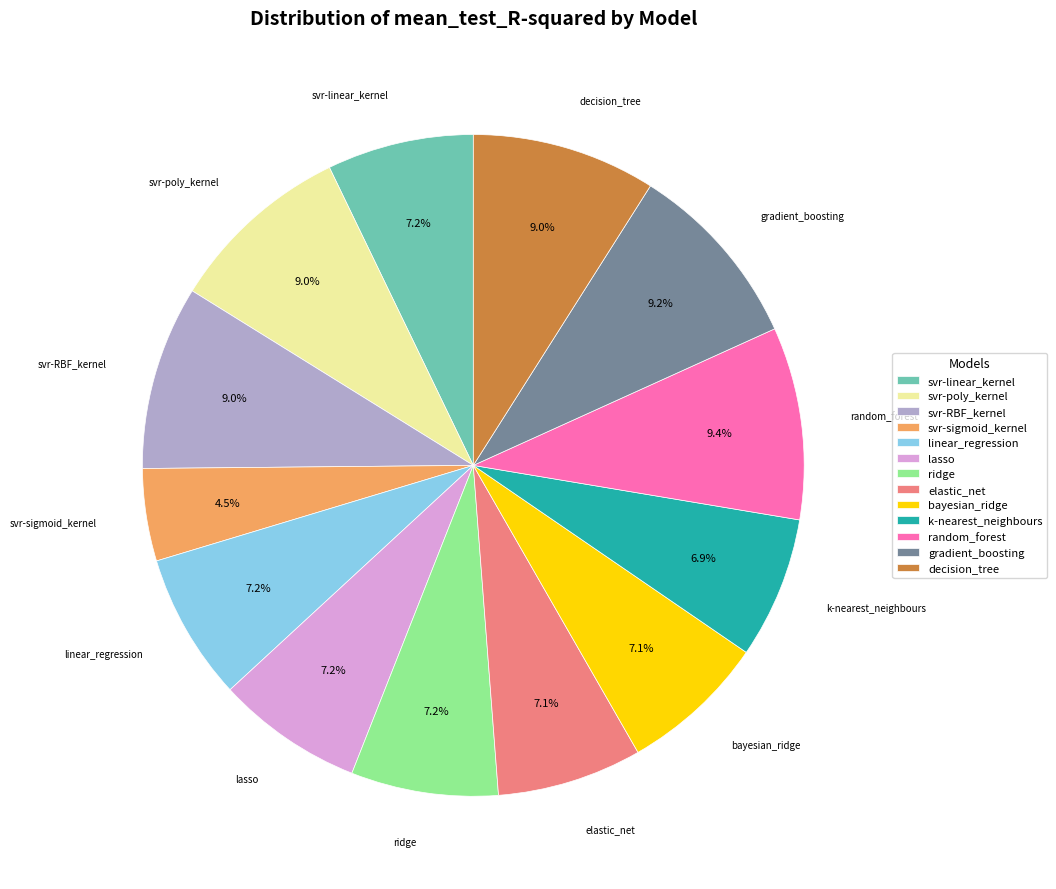

The gradient_boosting slice represents 9% of the pie. True or false?

True